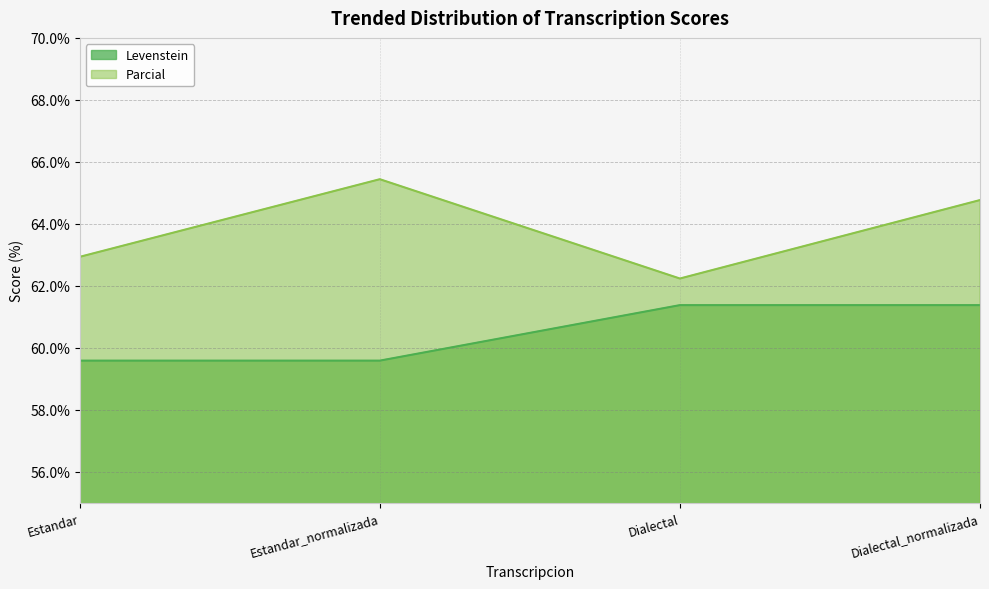

True or false: Parcial and Levenstein cross at least once.

False